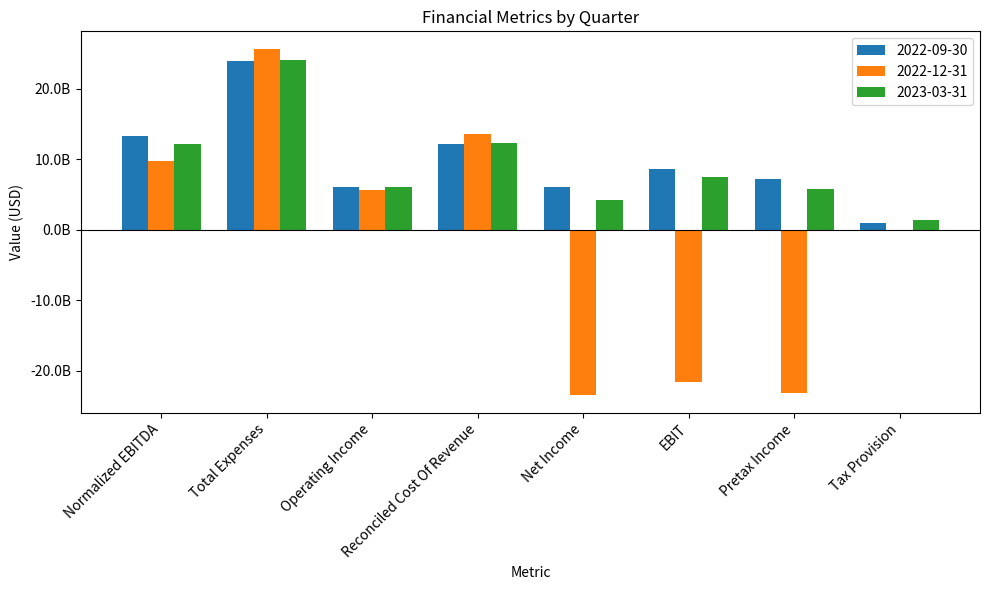

Does the chart contain stacked bars?

No